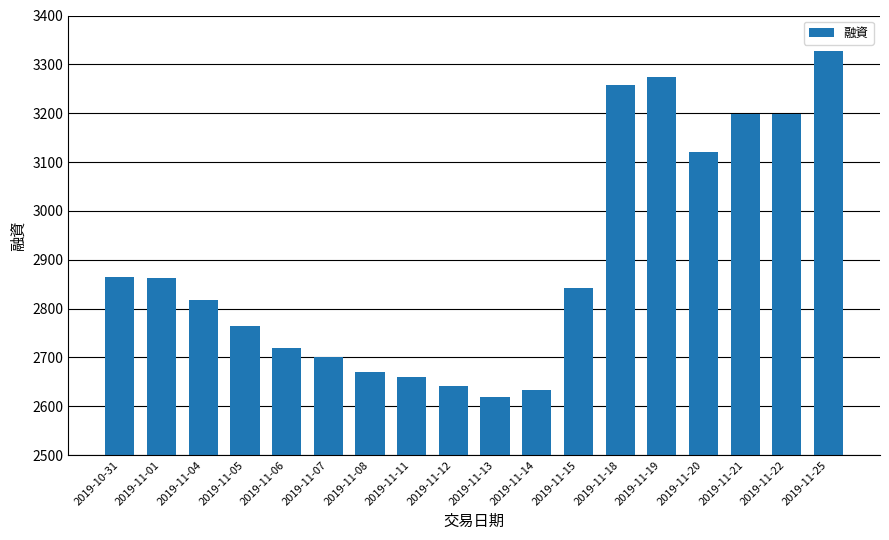

What is the smallest value displayed?

2619